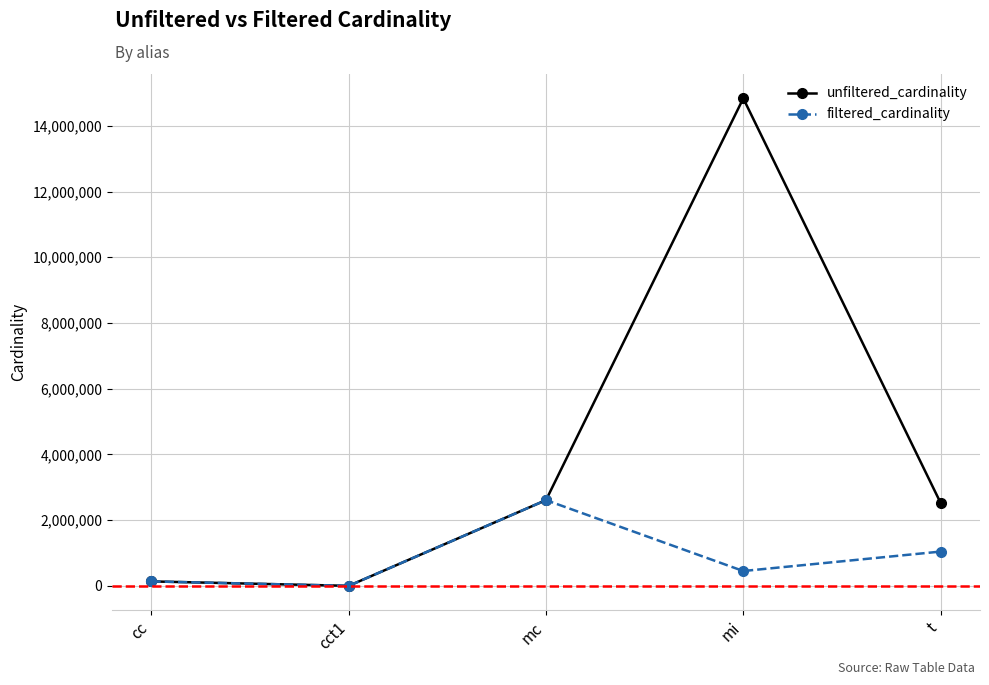

The value of filtered_cardinality at mc is 2609129. True or false?

True